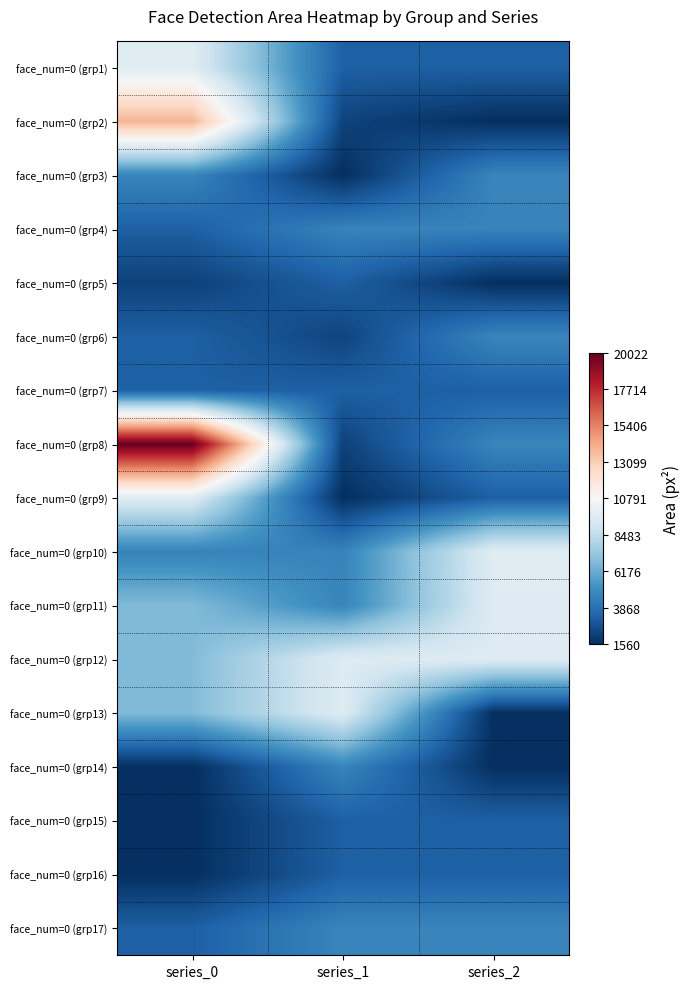

Reading left to right, transcribe all the data shown in this chart.

face_num=0 (grp1): series_0=9702	series_1=3249	series_2=3249
face_num=0 (grp2): series_0=13924	series_1=2256	series_2=1560
face_num=0 (grp3): series_0=4692	series_1=1560	series_2=4692
face_num=0 (grp4): series_0=3249	series_1=4624	series_2=4624
face_num=0 (grp5): series_0=2209	series_1=3249	series_2=1560
face_num=0 (grp6): series_0=3249	series_1=2304	series_2=4692
face_num=0 (grp7): series_0=3249	series_1=3249	series_2=3249
face_num=0 (grp8): series_0=20022	series_1=2209	series_2=4692
face_num=0 (grp9): series_0=9604	series_1=1560	series_2=3249
face_num=0 (grp10): series_0=4624	series_1=4624	series_2=9702
face_num=0 (grp11): series_0=6724	series_1=4692	series_2=9604
face_num=0 (grp12): series_0=6724	series_1=9604	series_2=9604
face_num=0 (grp13): series_0=6724	series_1=9604	series_2=1560
face_num=0 (grp14): series_0=1560	series_1=4692	series_2=1560
face_num=0 (grp15): series_0=1560	series_1=3249	series_2=3249
face_num=0 (grp16): series_0=1560	series_1=3249	series_2=3249
face_num=0 (grp17): series_0=3249	series_1=4692	series_2=4692